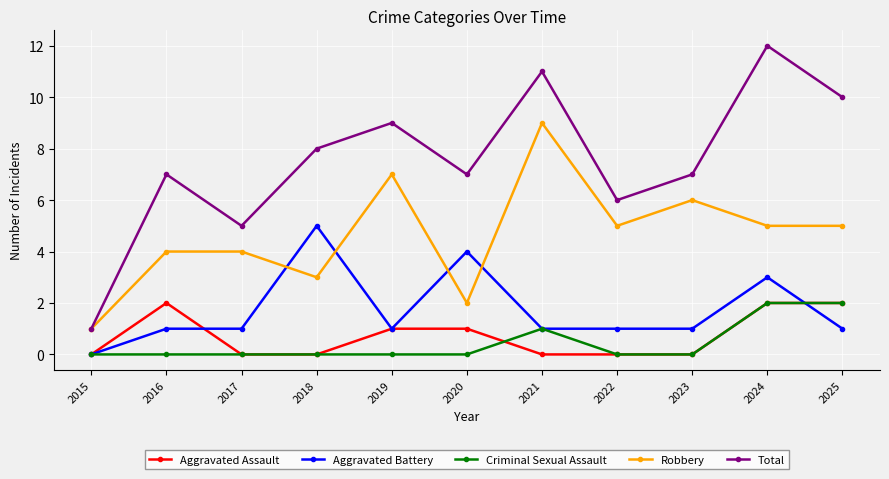

At which label is Total closest to 6?

2022